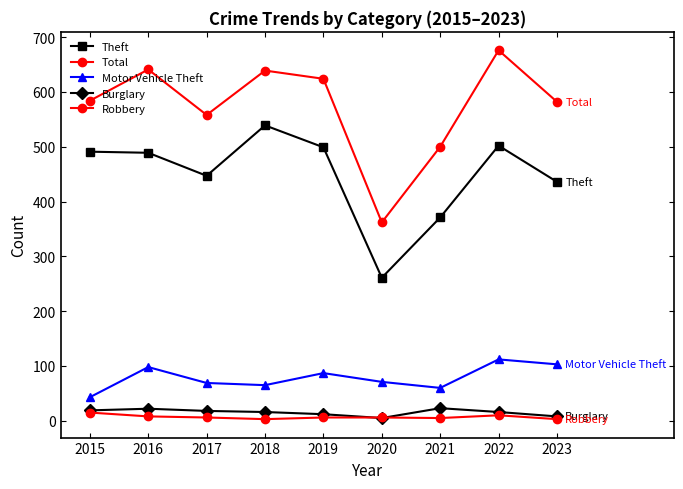

Which has a higher value, 2016 or 2020?

2016